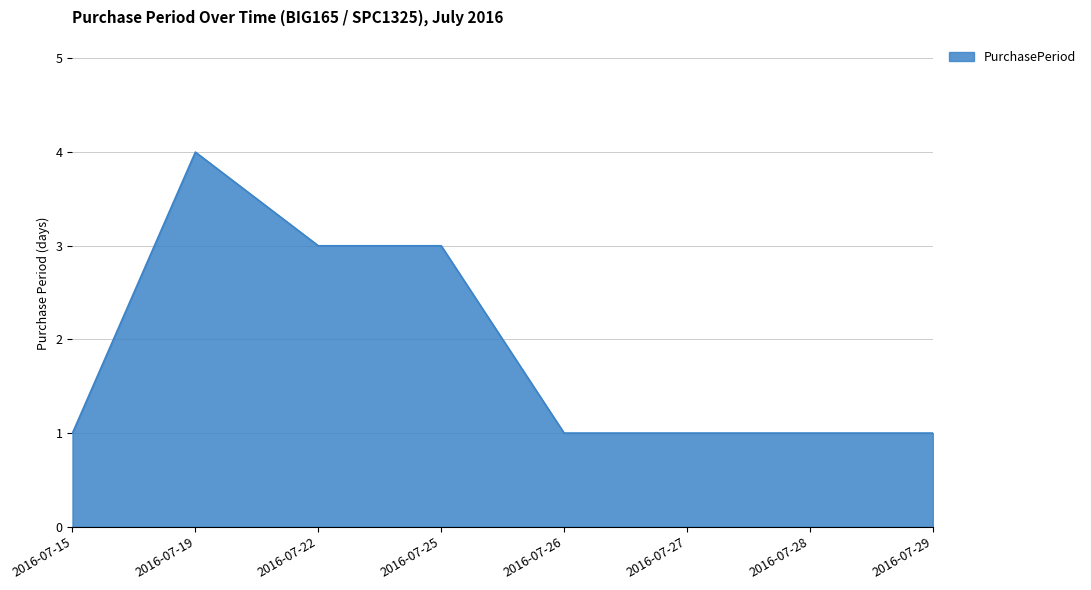

Where is the first local maximum?

2016-07-19